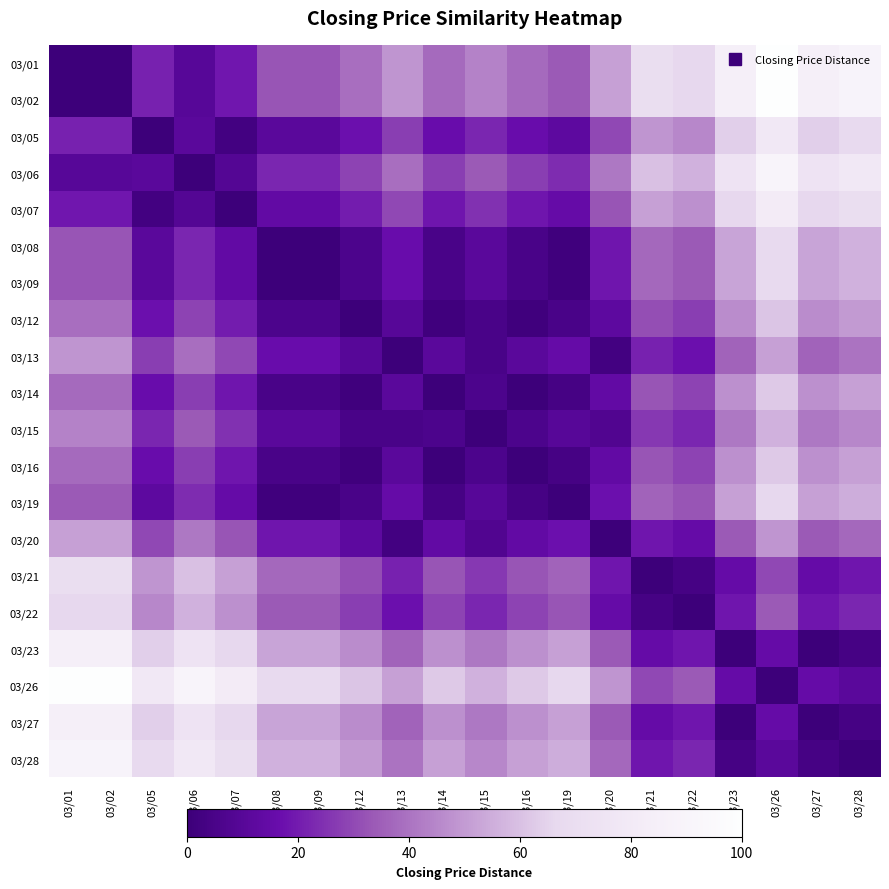

Reading right to left, transcribe all the data shown in this chart.

03/01: 03/28=88.7	03/27=85.0	03/26=100.0	03/23=85.0	03/22=66.3	03/21=70.0	03/20=51.2	03/19=33.8	03/16=37.5	03/15=43.8	03/14=37.5	03/13=48.8	03/12=38.8	03/09=32.5	03/08=32.5	03/07=18.8	03/06=10.0	03/05=21.3	03/02=0.0	03/01=0.0
03/02: 03/28=88.7	03/27=85.0	03/26=100.0	03/23=85.0	03/22=66.3	03/21=70.0	03/20=51.2	03/19=33.8	03/16=37.5	03/15=43.8	03/14=37.5	03/13=48.8	03/12=38.8	03/09=32.5	03/08=32.5	03/07=18.8	03/06=10.0	03/05=21.3	03/02=0.0	03/01=0.0
03/05: 03/28=67.5	03/27=63.7	03/26=78.7	03/23=63.7	03/22=45.0	03/21=48.7	03/20=30.0	03/19=12.5	03/16=16.2	03/15=22.5	03/14=16.2	03/13=27.5	03/12=17.5	03/09=11.2	03/08=11.2	03/07=2.5	03/06=11.2	03/05=0.0	03/02=21.3	03/01=21.3
03/06: 03/28=78.7	03/27=75.0	03/26=90.0	03/23=75.0	03/22=56.2	03/21=60.0	03/20=41.2	03/19=23.7	03/16=27.5	03/15=33.7	03/14=27.5	03/13=38.7	03/12=28.7	03/09=22.5	03/08=22.5	03/07=8.7	03/06=0.0	03/05=11.2	03/02=10.0	03/01=10.0
03/07: 03/28=70.0	03/27=66.2	03/26=81.2	03/23=66.2	03/22=47.5	03/21=51.2	03/20=32.5	03/19=15.0	03/16=18.7	03/15=25.0	03/14=18.7	03/13=30.0	03/12=20.0	03/09=13.7	03/08=13.7	03/07=0.0	03/06=8.7	03/05=2.5	03/02=18.8	03/01=18.8
03/08: 03/28=56.2	03/27=52.5	03/26=67.5	03/23=52.5	03/22=33.8	03/21=37.5	03/20=18.7	03/19=1.3	03/16=5.0	03/15=11.3	03/14=5.0	03/13=16.2	03/12=6.2	03/09=0.0	03/08=0.0	03/07=13.7	03/06=22.5	03/05=11.2	03/02=32.5	03/01=32.5
03/09: 03/28=56.2	03/27=52.5	03/26=67.5	03/23=52.5	03/22=33.8	03/21=37.5	03/20=18.7	03/19=1.3	03/16=5.0	03/15=11.3	03/14=5.0	03/13=16.2	03/12=6.2	03/09=0.0	03/08=0.0	03/07=13.7	03/06=22.5	03/05=11.2	03/02=32.5	03/01=32.5
03/12: 03/28=50.0	03/27=46.3	03/26=61.3	03/23=46.3	03/22=27.5	03/21=31.2	03/20=12.5	03/19=5.0	03/16=1.2	03/15=5.0	03/14=1.2	03/13=10.0	03/12=0.0	03/09=6.2	03/08=6.2	03/07=20.0	03/06=28.7	03/05=17.5	03/02=38.8	03/01=38.8
03/13: 03/28=40.0	03/27=36.3	03/26=51.2	03/23=36.3	03/22=17.5	03/21=21.2	03/20=2.5	03/19=15.0	03/16=11.2	03/15=5.0	03/14=11.2	03/13=0.0	03/12=10.0	03/09=16.2	03/08=16.2	03/07=30.0	03/06=38.7	03/05=27.5	03/02=48.8	03/01=48.8
03/14: 03/28=51.2	03/27=47.5	03/26=62.5	03/23=47.5	03/22=28.7	03/21=32.5	03/20=13.7	03/19=3.8	03/16=0.0	03/15=6.2	03/14=0.0	03/13=11.2	03/12=1.2	03/09=5.0	03/08=5.0	03/07=18.7	03/06=27.5	03/05=16.2	03/02=37.5	03/01=37.5
03/15: 03/28=45.0	03/27=41.2	03/26=56.2	03/23=41.2	03/22=22.5	03/21=26.2	03/20=7.5	03/19=10.0	03/16=6.2	03/15=0.0	03/14=6.2	03/13=5.0	03/12=5.0	03/09=11.3	03/08=11.3	03/07=25.0	03/06=33.7	03/05=22.5	03/02=43.8	03/01=43.8
03/16: 03/28=51.2	03/27=47.5	03/26=62.5	03/23=47.5	03/22=28.7	03/21=32.5	03/20=13.7	03/19=3.8	03/16=0.0	03/15=6.2	03/14=0.0	03/13=11.2	03/12=1.2	03/09=5.0	03/08=5.0	03/07=18.7	03/06=27.5	03/05=16.2	03/02=37.5	03/01=37.5
03/19: 03/28=55.0	03/27=51.2	03/26=66.2	03/23=51.2	03/22=32.5	03/21=36.2	03/20=17.5	03/19=0.0	03/16=3.8	03/15=10.0	03/14=3.8	03/13=15.0	03/12=5.0	03/09=1.3	03/08=1.3	03/07=15.0	03/06=23.7	03/05=12.5	03/02=33.8	03/01=33.8
03/20: 03/28=37.5	03/27=33.8	03/26=48.8	03/23=33.8	03/22=15.0	03/21=18.7	03/20=0.0	03/19=17.5	03/16=13.7	03/15=7.5	03/14=13.7	03/13=2.5	03/12=12.5	03/09=18.7	03/08=18.7	03/07=32.5	03/06=41.2	03/05=30.0	03/02=51.2	03/01=51.2
03/21: 03/28=18.7	03/27=15.0	03/26=30.0	03/23=15.0	03/22=3.7	03/21=0.0	03/20=18.7	03/19=36.2	03/16=32.5	03/15=26.2	03/14=32.5	03/13=21.2	03/12=31.2	03/09=37.5	03/08=37.5	03/07=51.2	03/06=60.0	03/05=48.7	03/02=70.0	03/01=70.0
03/22: 03/28=22.5	03/27=18.7	03/26=33.7	03/23=18.7	03/22=0.0	03/21=3.7	03/20=15.0	03/19=32.5	03/16=28.7	03/15=22.5	03/14=28.7	03/13=17.5	03/12=27.5	03/09=33.8	03/08=33.8	03/07=47.5	03/06=56.2	03/05=45.0	03/02=66.3	03/01=66.3
03/23: 03/28=3.7	03/27=0.0	03/26=15.0	03/23=0.0	03/22=18.7	03/21=15.0	03/20=33.8	03/19=51.2	03/16=47.5	03/15=41.2	03/14=47.5	03/13=36.3	03/12=46.3	03/09=52.5	03/08=52.5	03/07=66.2	03/06=75.0	03/05=63.7	03/02=85.0	03/01=85.0
03/26: 03/28=11.3	03/27=15.0	03/26=0.0	03/23=15.0	03/22=33.7	03/21=30.0	03/20=48.8	03/19=66.2	03/16=62.5	03/15=56.2	03/14=62.5	03/13=51.2	03/12=61.3	03/09=67.5	03/08=67.5	03/07=81.2	03/06=90.0	03/05=78.7	03/02=100.0	03/01=100.0
03/27: 03/28=3.7	03/27=0.0	03/26=15.0	03/23=0.0	03/22=18.7	03/21=15.0	03/20=33.8	03/19=51.2	03/16=47.5	03/15=41.2	03/14=47.5	03/13=36.3	03/12=46.3	03/09=52.5	03/08=52.5	03/07=66.2	03/06=75.0	03/05=63.7	03/02=85.0	03/01=85.0
03/28: 03/28=0.0	03/27=3.7	03/26=11.3	03/23=3.7	03/22=22.5	03/21=18.7	03/20=37.5	03/19=55.0	03/16=51.2	03/15=45.0	03/14=51.2	03/13=40.0	03/12=50.0	03/09=56.2	03/08=56.2	03/07=70.0	03/06=78.7	03/05=67.5	03/02=88.7	03/01=88.7